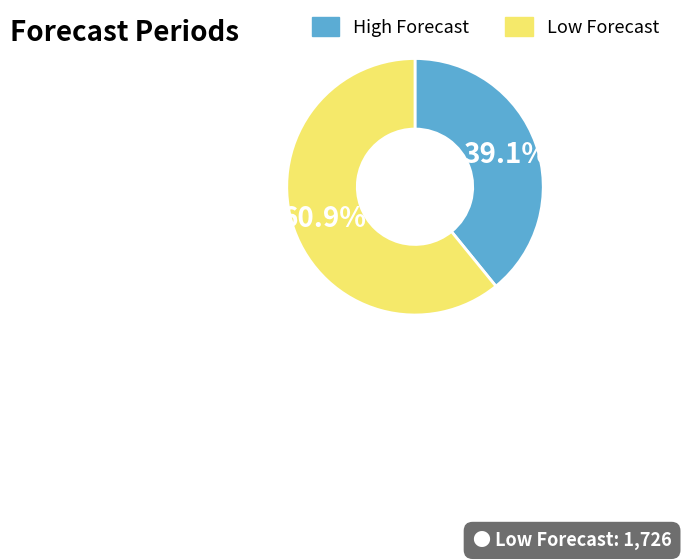

To the nearest percent, what is the average slice percentage?

50%